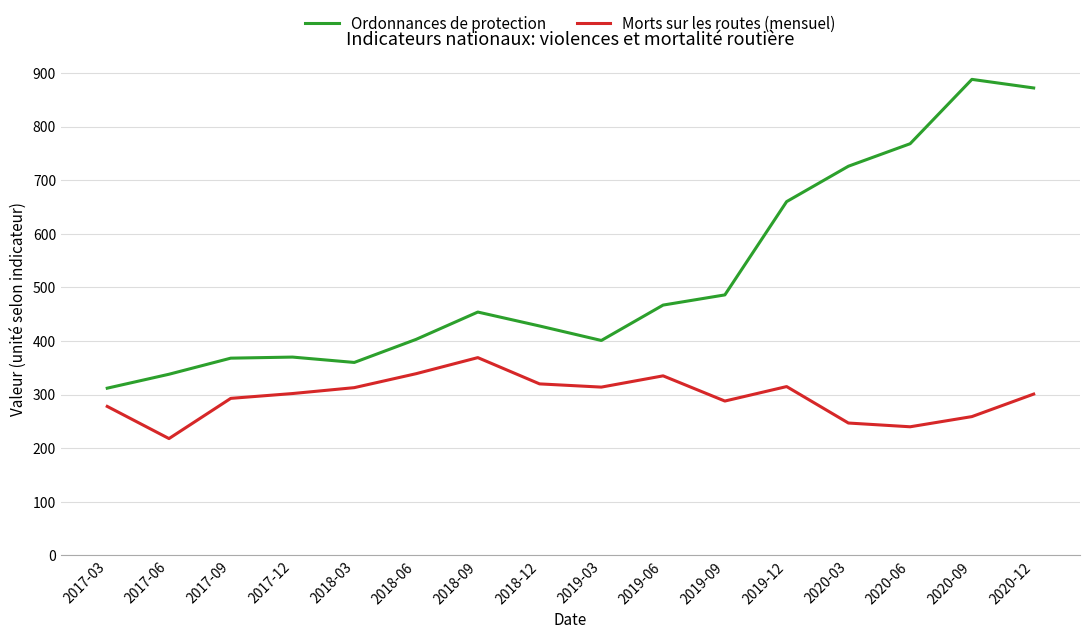

What is the lowest value of the Morts sur les routes (mensuel) series?

218